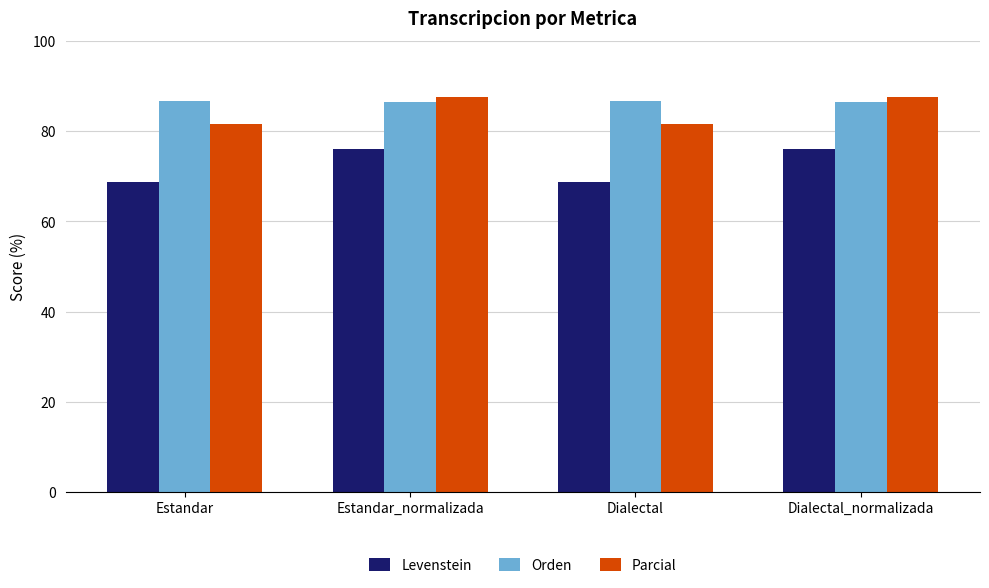

List the series in order of their peak value, lowest first.

Levenstein, Orden, Parcial